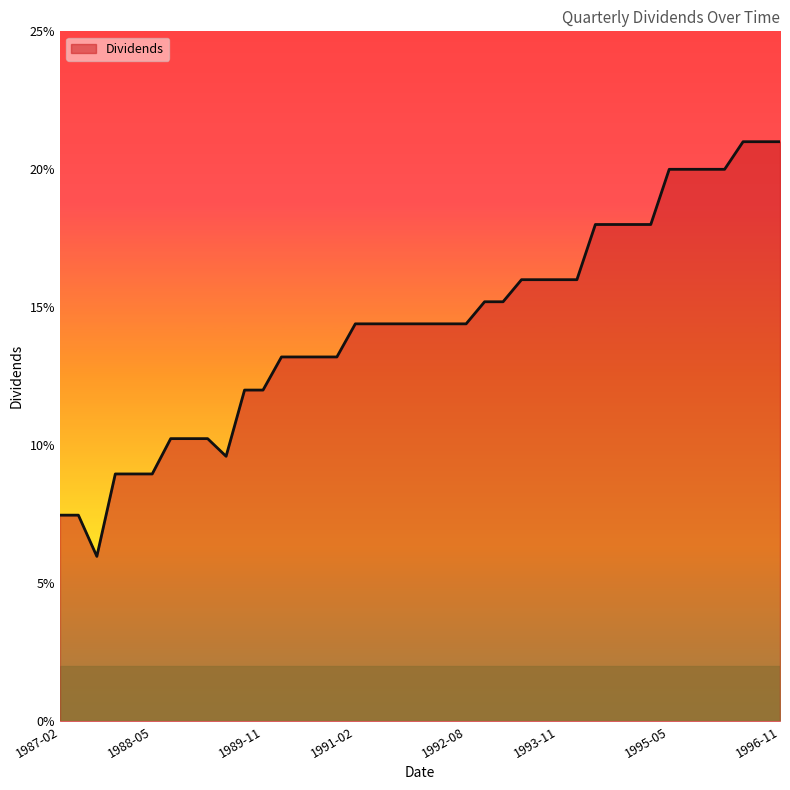

What is the minimum value shown in the chart?

0.1